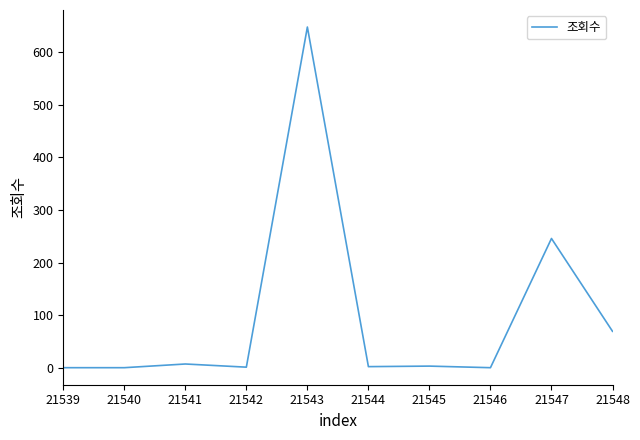

Which category has the highest value across all series?

21543